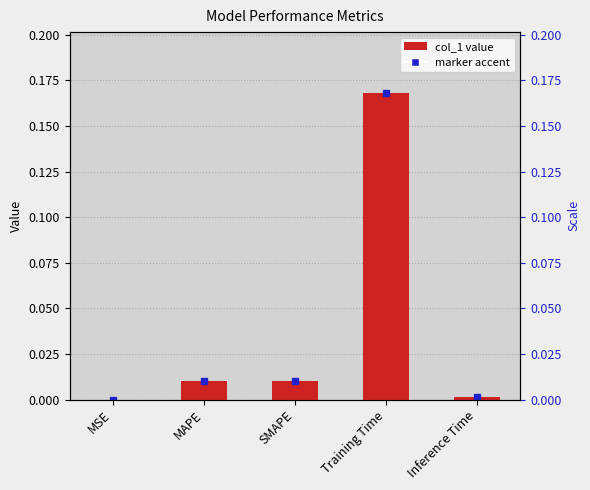

What position from the left is Training Time?

4